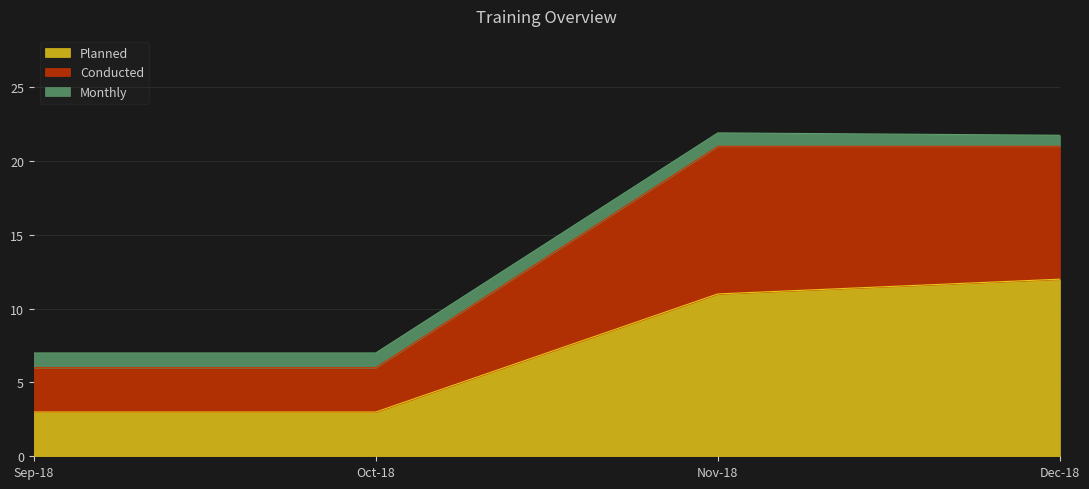

What is the maximum value shown in the chart?

21.9